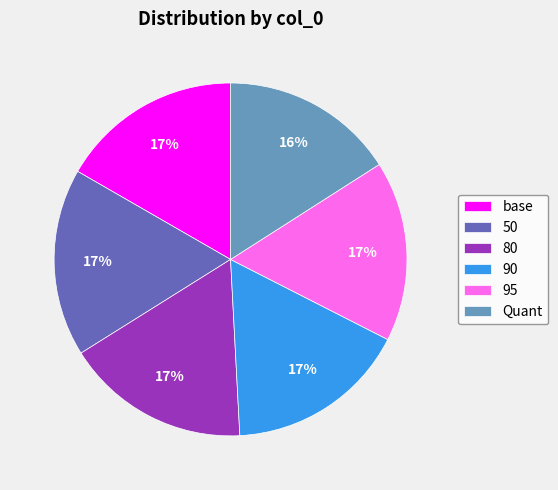

True or false: 80 accounts for 17% of the total.

True